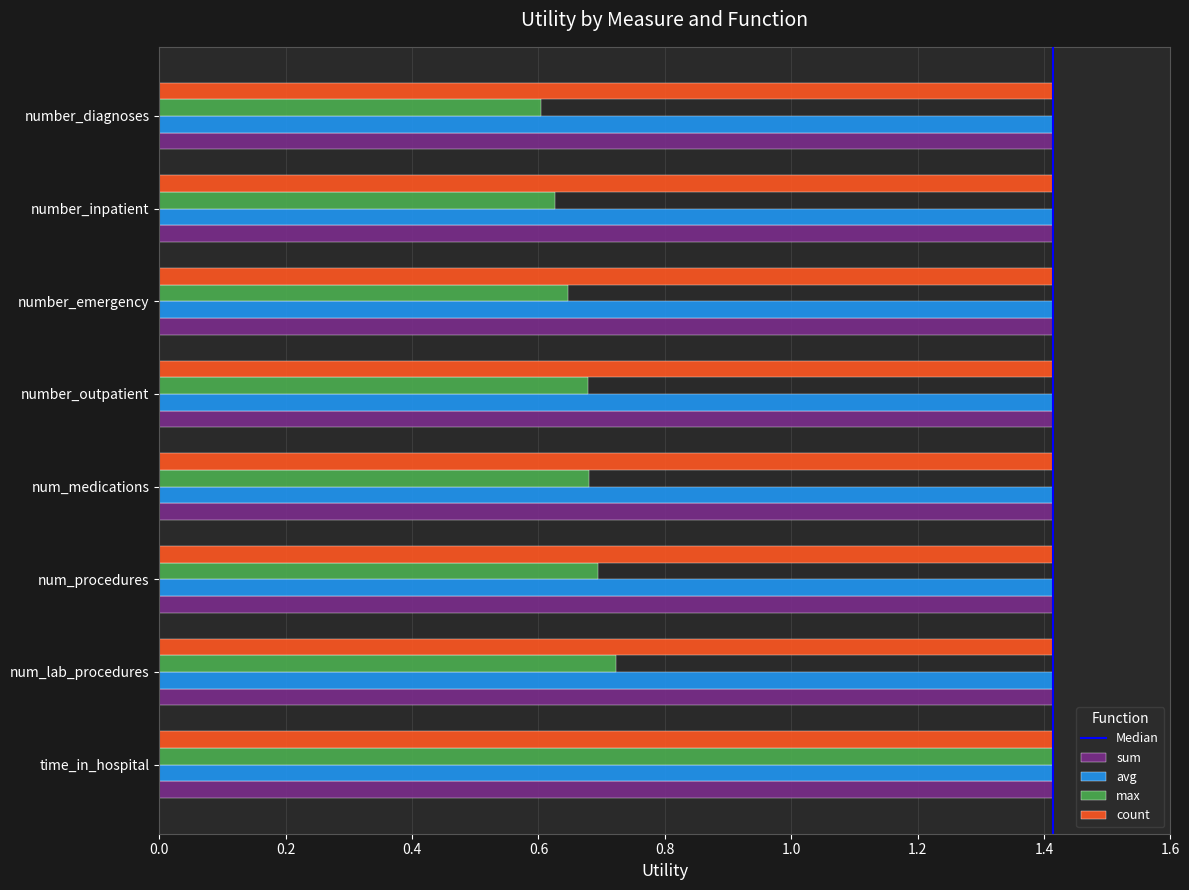

Which category has the highest value in the max series?

time_in_hospital